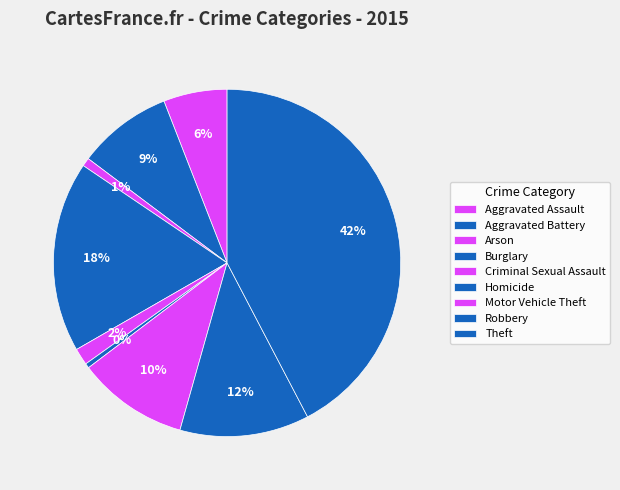

What percentage is the Aggravated Battery slice, to the nearest percent?

9%